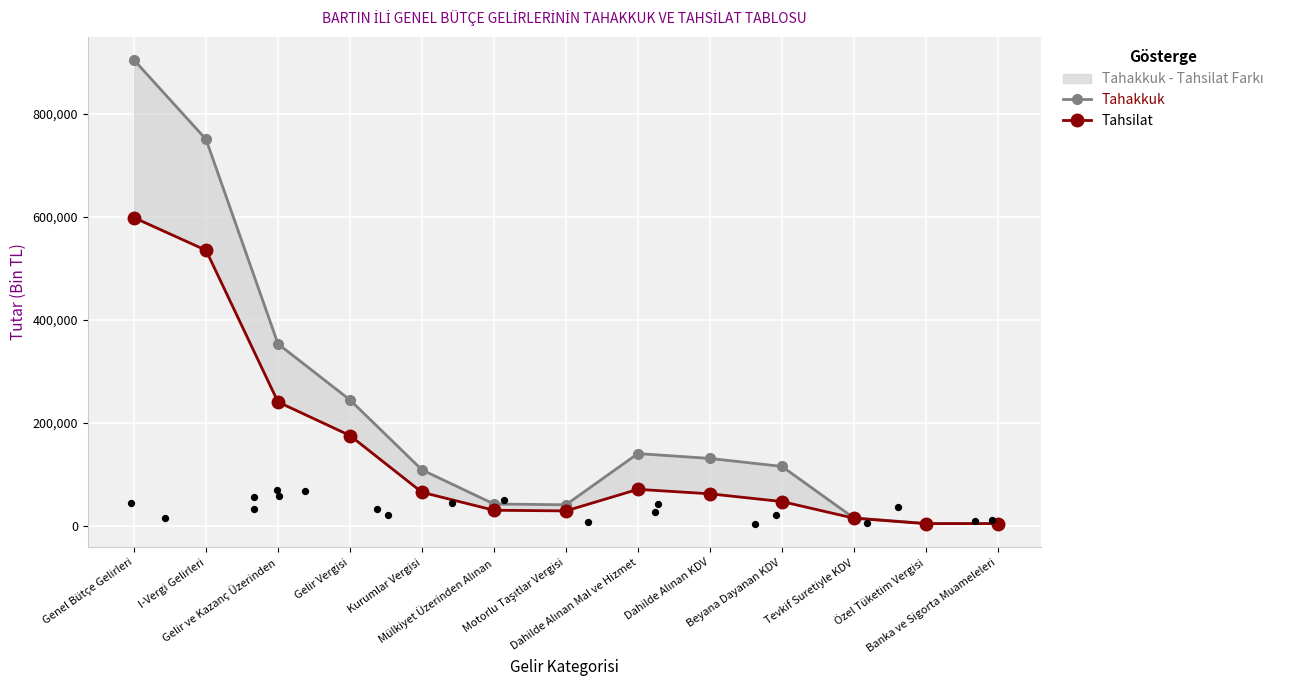

What are all the series names shown in the legend?

Tahakkuk, Tahsilat